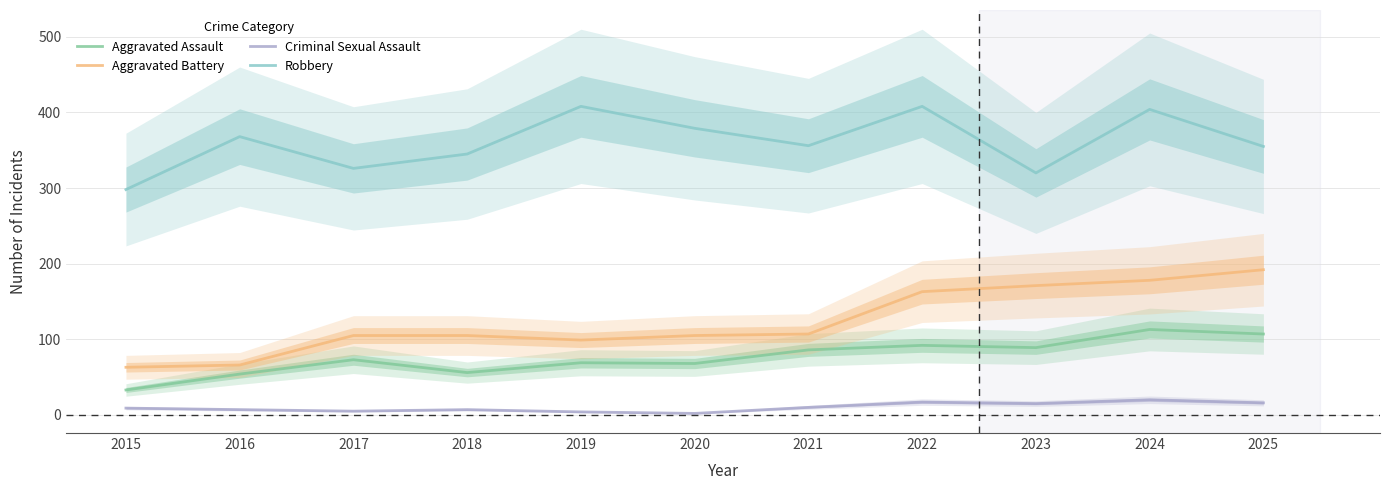

At which category does Criminal Sexual Assault reach its first local valley?

2017